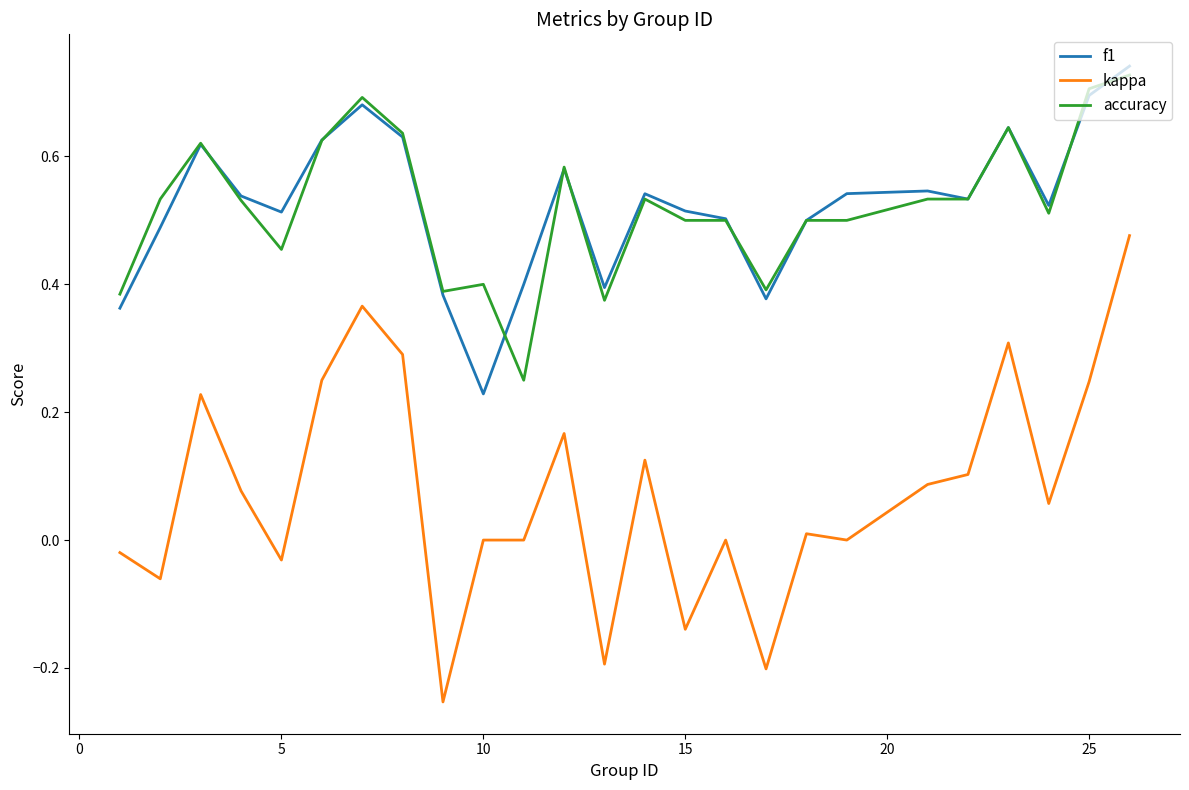

How many lines are shown in the chart?

3